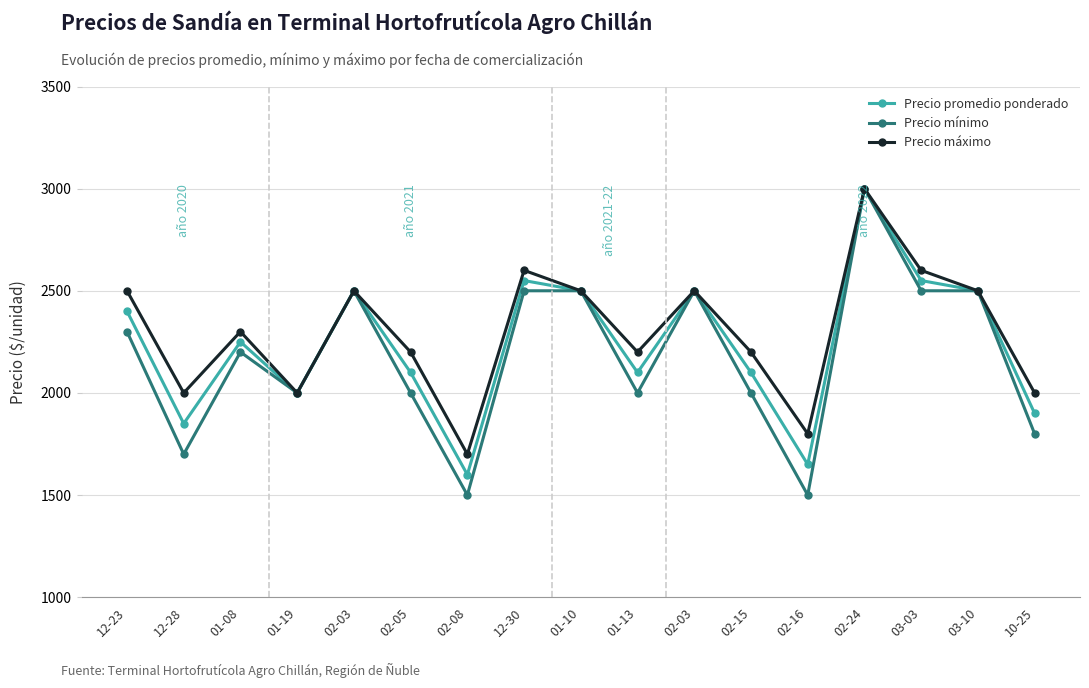

Where is Precio promedio ponderado nearest to the value 2300?

01-08